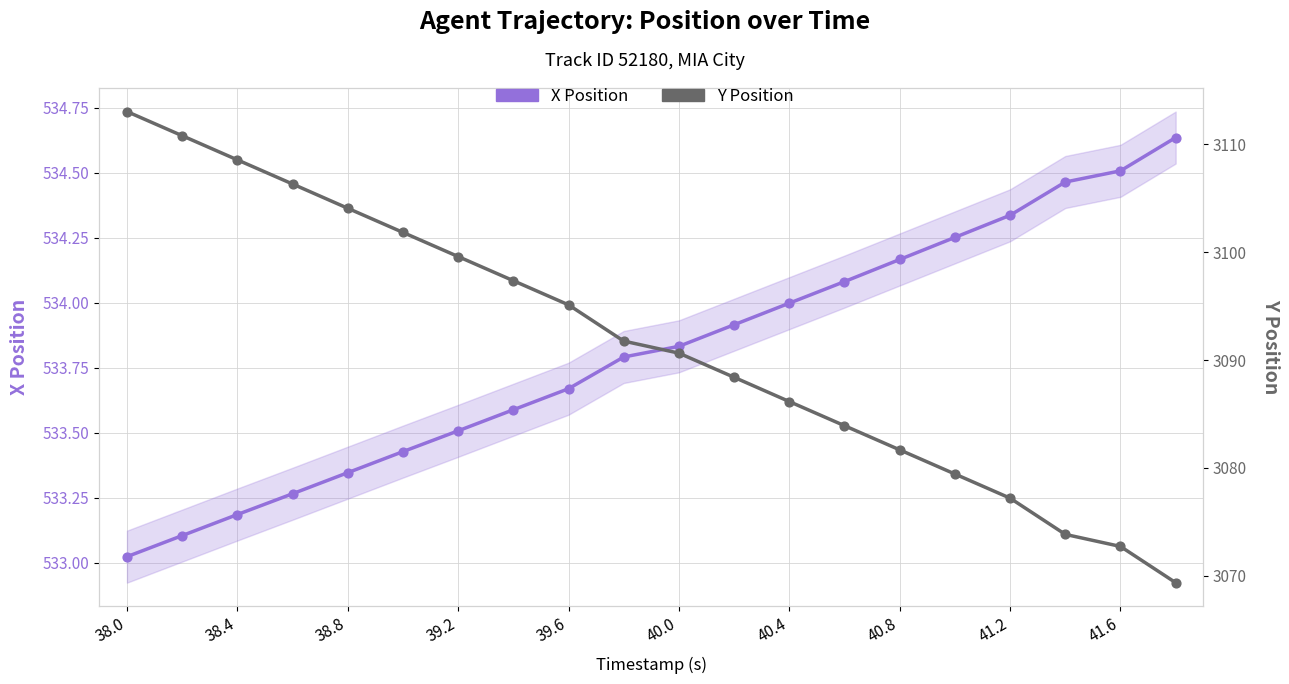

Is the value of Y Position at 10 greater than the value of X Position at 38.4?

Yes